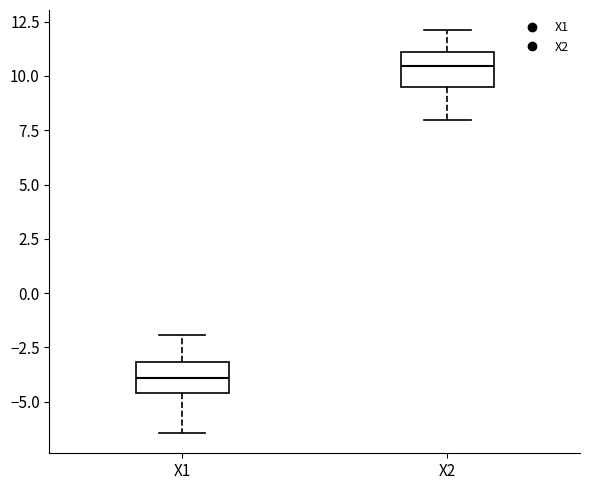

Reading left to right, read every box against the y-axis: the position of its median line, the range the box covers, and the ends of its whiskers. The values are not printed on the chart, so give them approximately, as read against the axis.

X1: median -4.0, box -4.5 to -3.0, whiskers -6.5 to -2.0
X2: median 10.5, box 9.5 to 11.0, whiskers 8.0 to 12.0